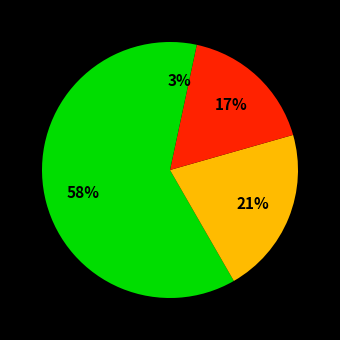

Count the number of slices in the pie.

4